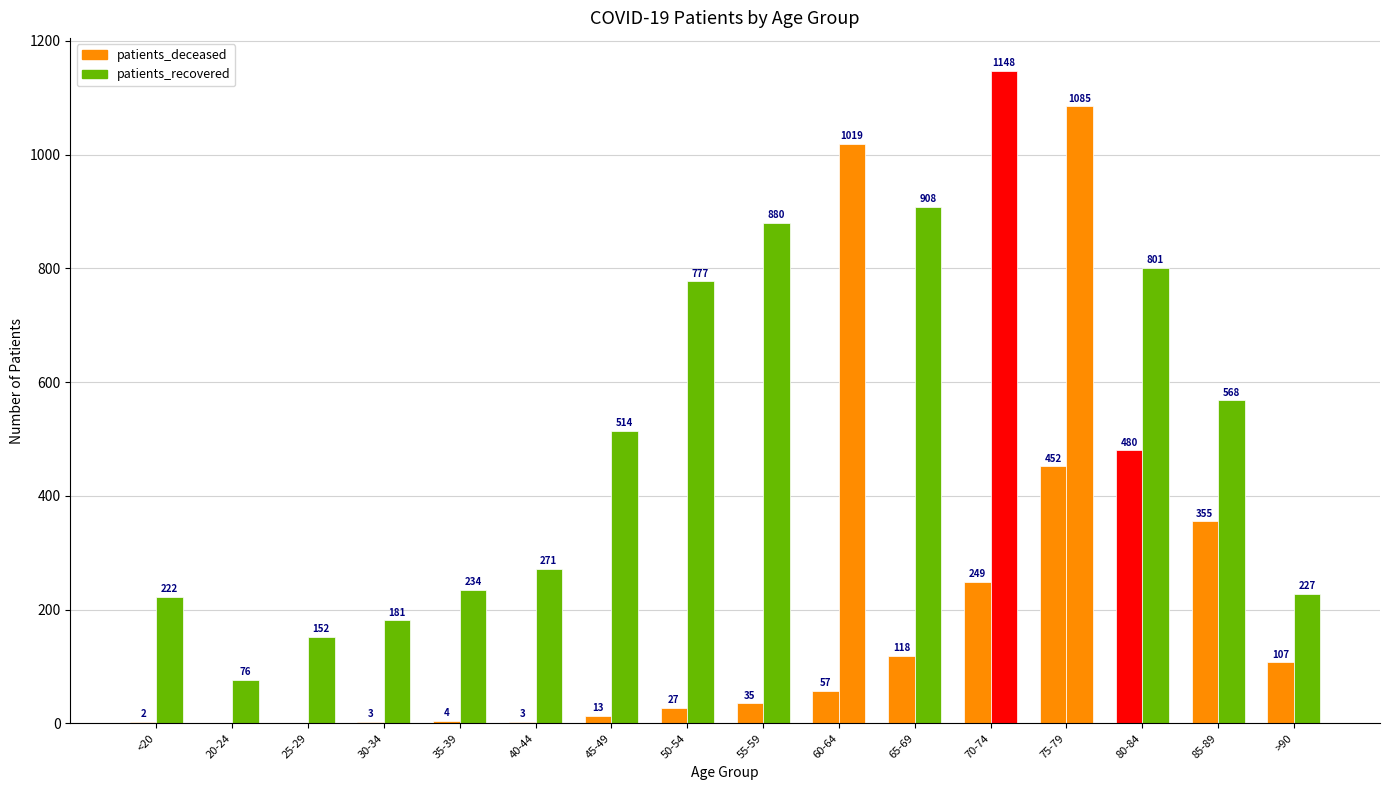

At which category is the sum across all series the highest?

75-79